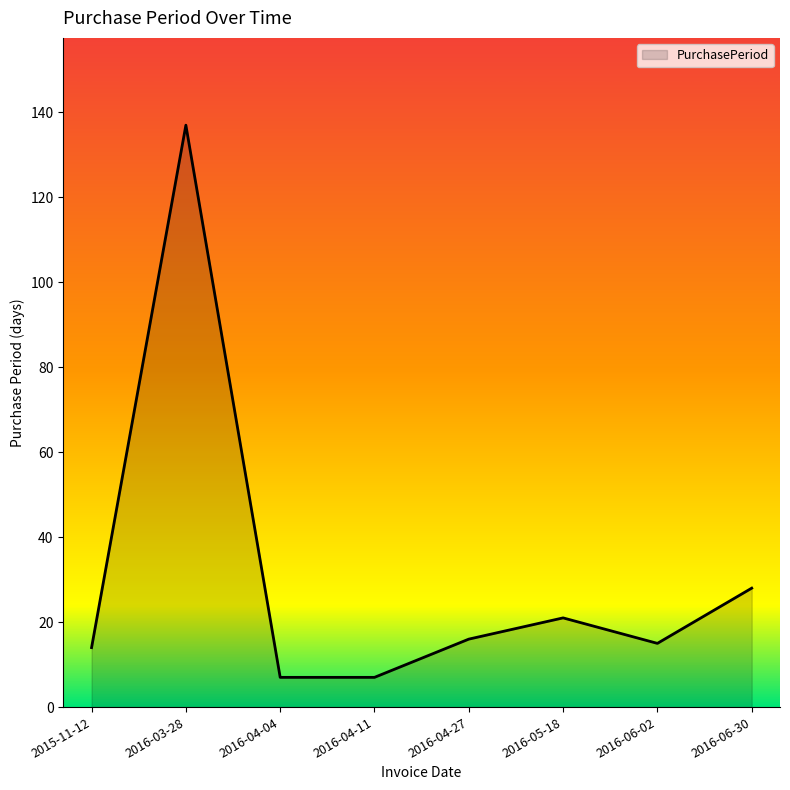

Which has a higher value, 2015-11-12 or 2016-04-04?

2015-11-12